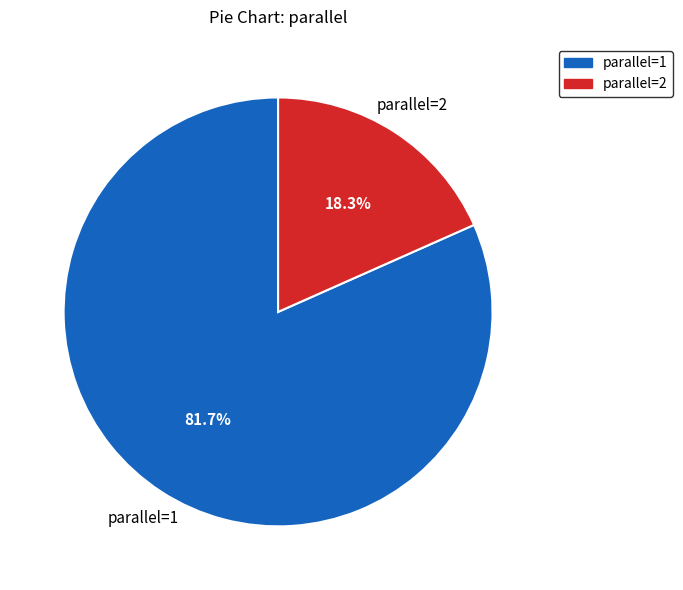

Does any single category account for the majority?

Yes